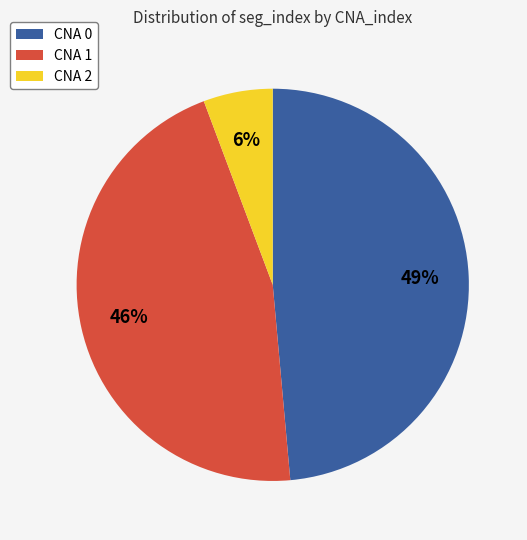

Count the number of slices in the pie.

3